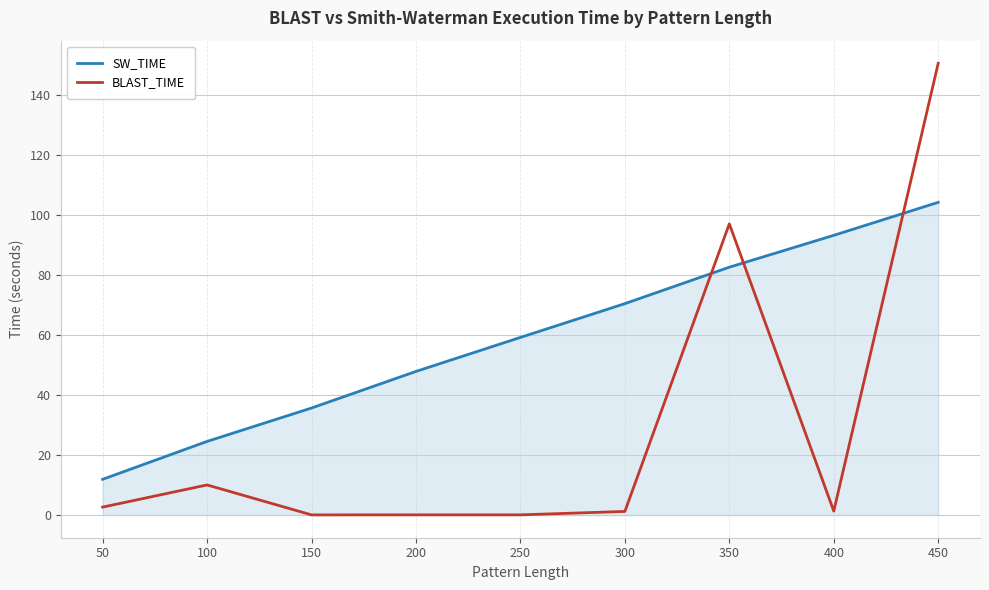

Which series has the largest range (max minus min)?

BLAST_TIME